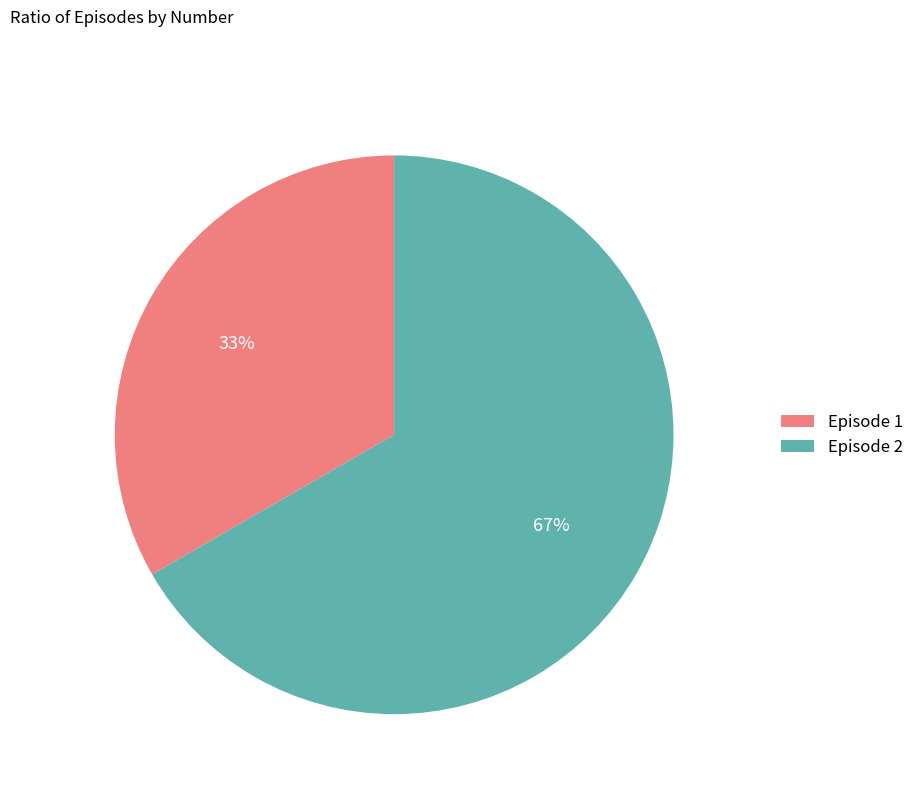

Which slice represents more than half of the pie?

Episode 2